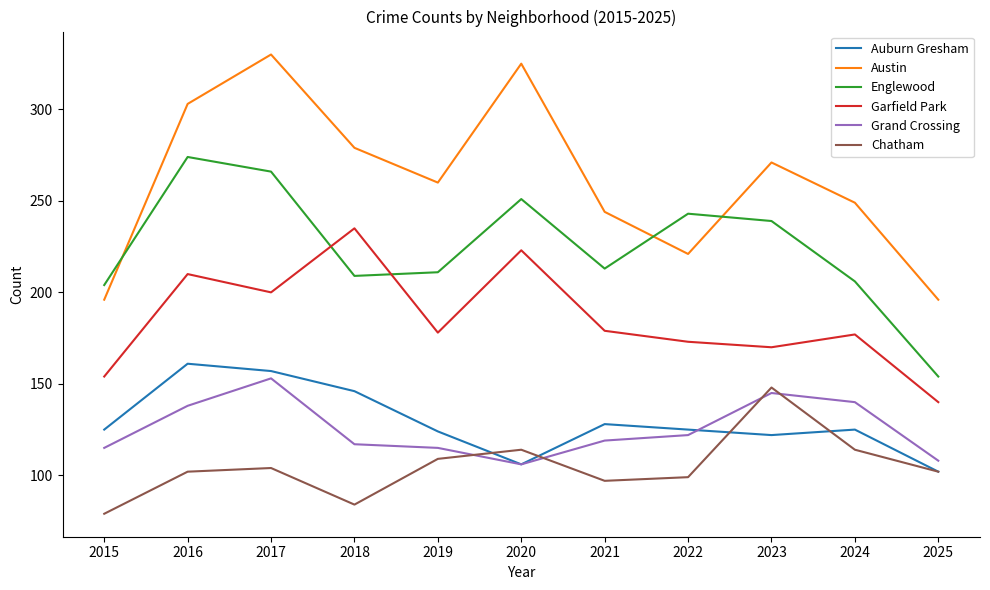

Is it true that Auburn Gresham equals 51 at 2019?

False